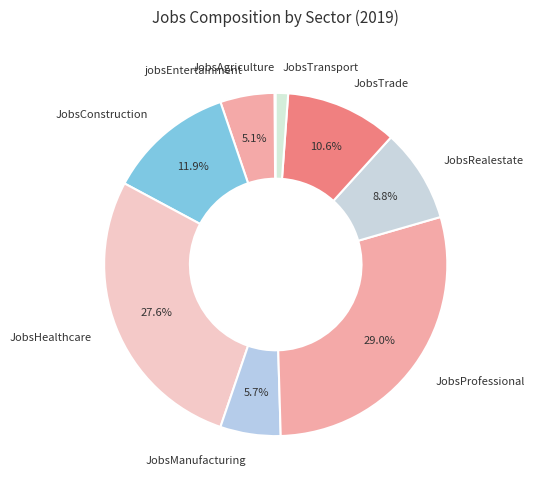

Which slice is the largest?

JobsProfessional